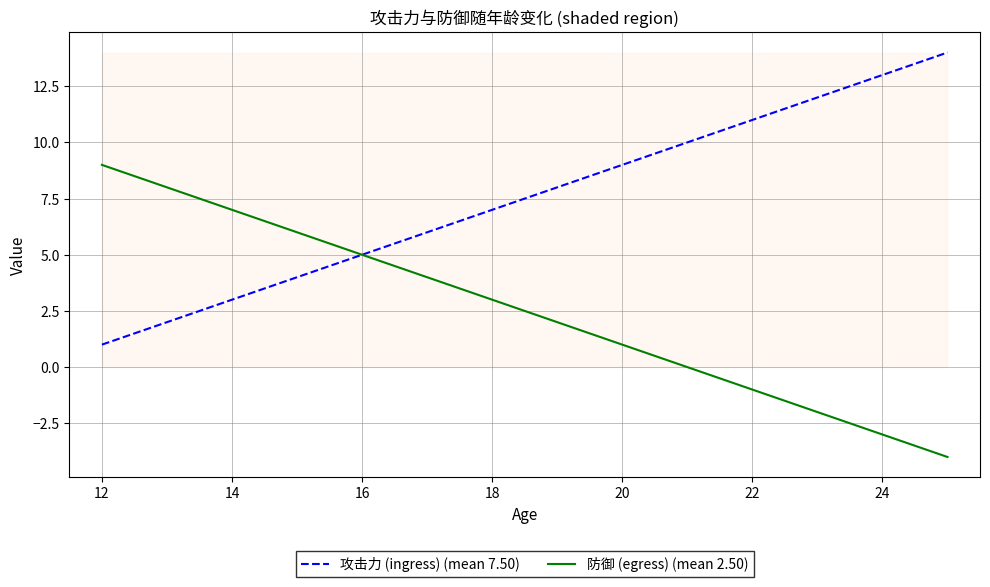

List the series in order of their overall mean, lowest first.

防御 (egress) (mean 2.50), 攻击力 (ingress) (mean 7.50)